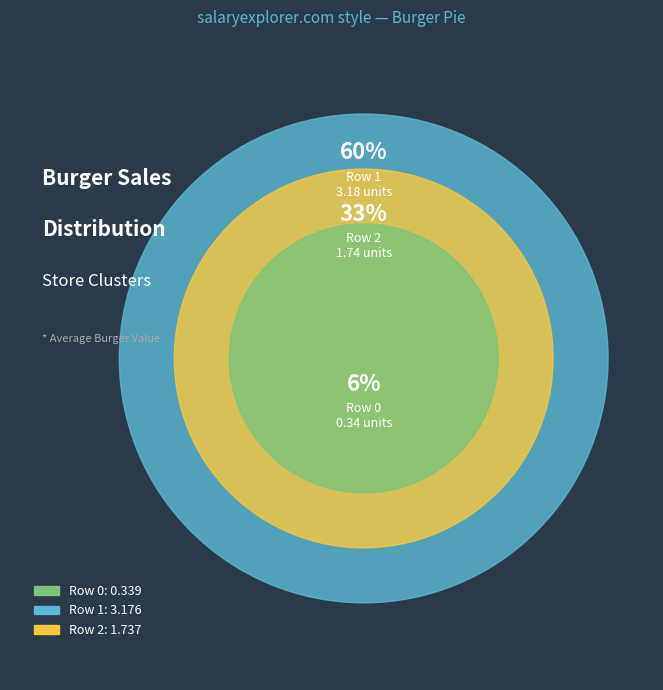

Does any single category account for the majority?

Yes